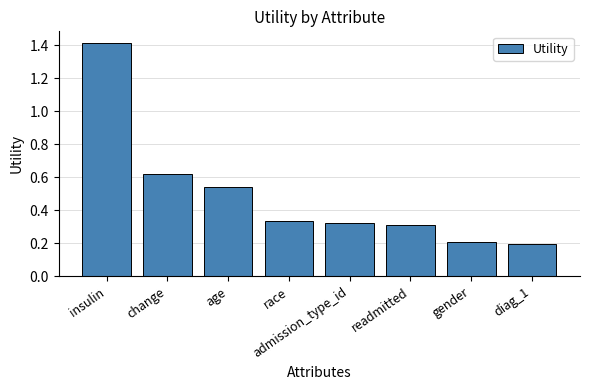

What is the label of the 4th bar from the right?

admission_type_id